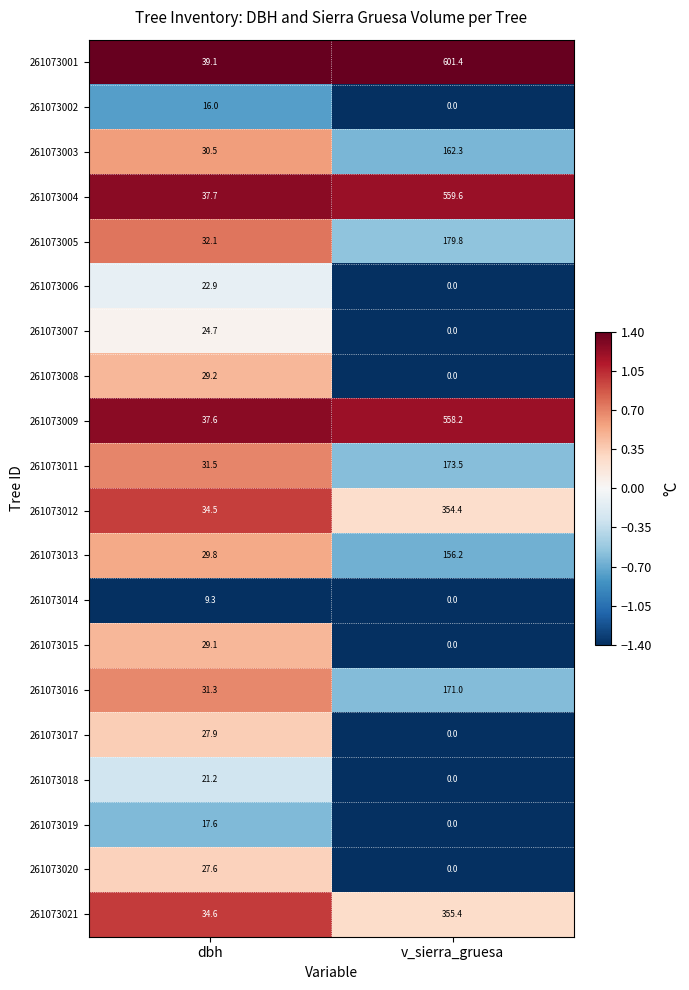

Which series has the largest range (max minus min)?

261073001